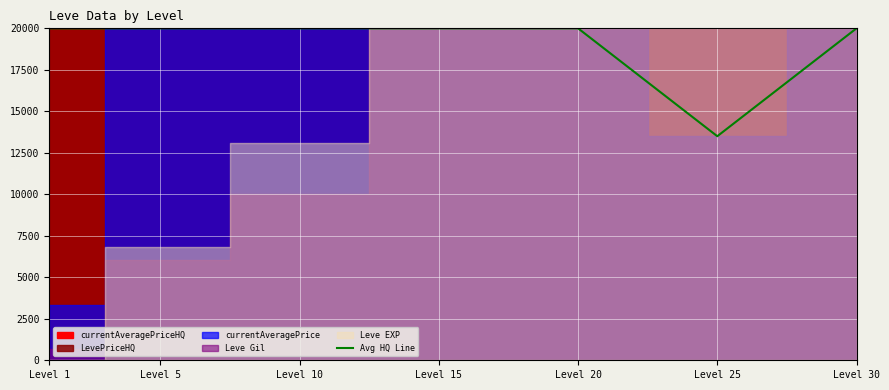

List the labels in order of value, smallest first.

Level 25, Level 1, Level 5, Level 10, Level 15, Level 20, Level 30